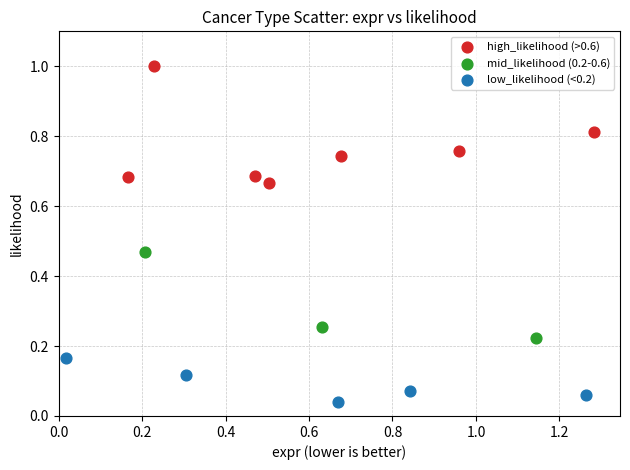

Which series has the largest Y range (max minus min)?

high_likelihood (>0.6)